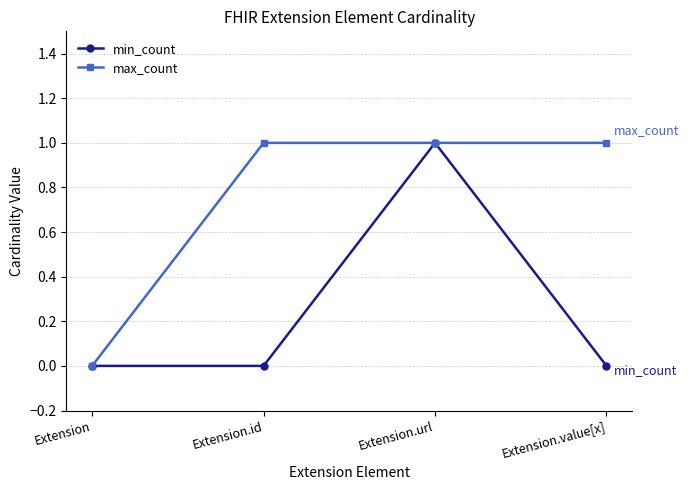

At which category is the sum across all series the highest?

Extension.url